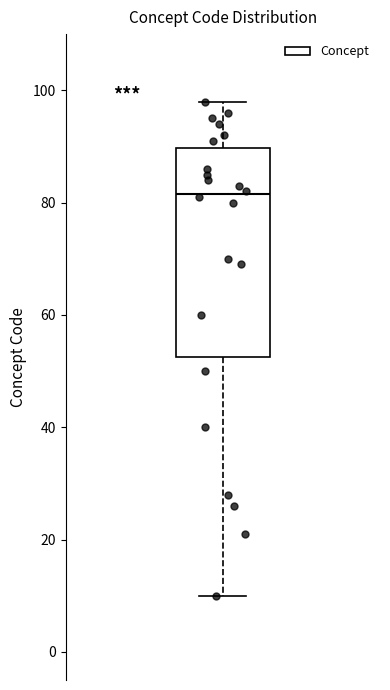

Where does the lower whisker of the box end on the y-axis? The values are not printed on the chart, so give them approximately, as read against the axis.

10